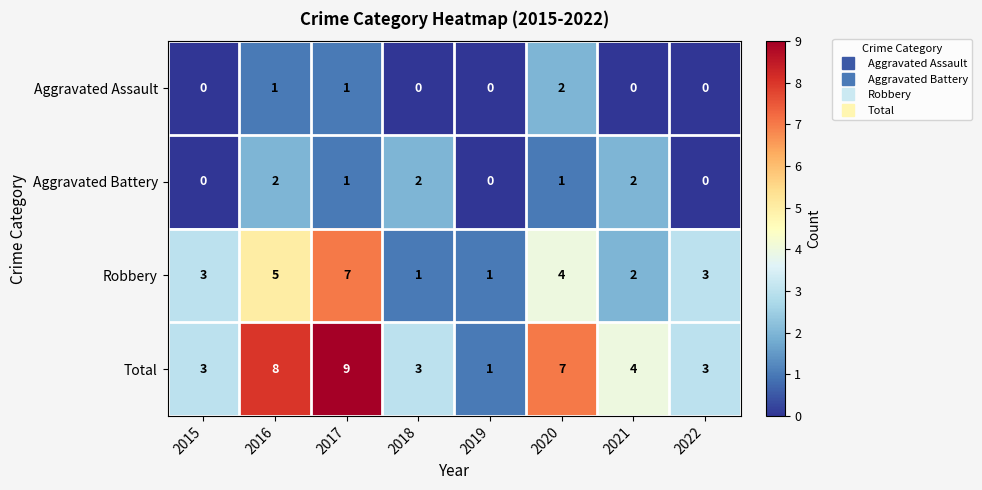

How many series are shown in this chart?

4